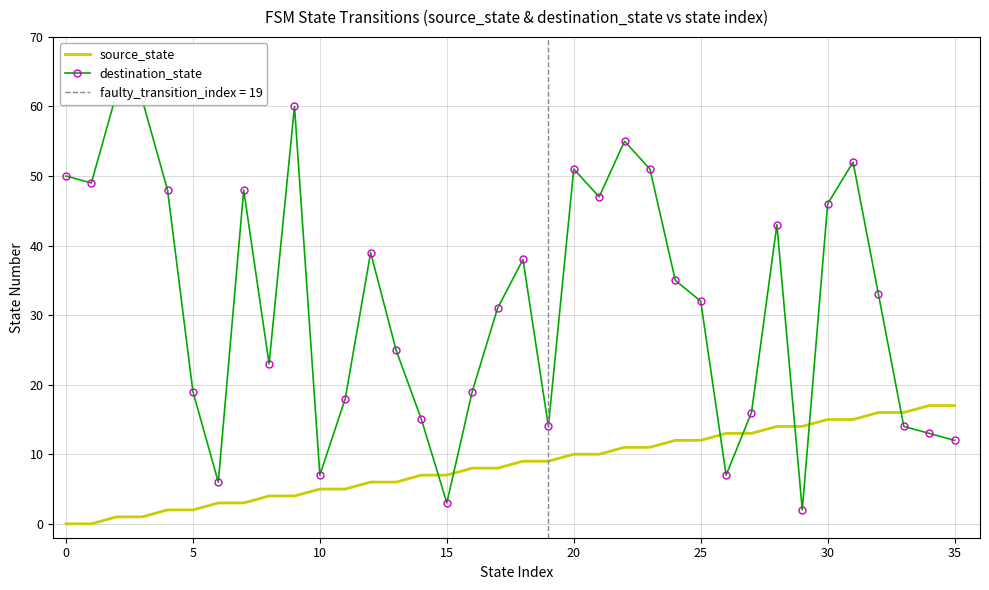

True or false: source_state has more than 0 points higher than both neighbors.

False